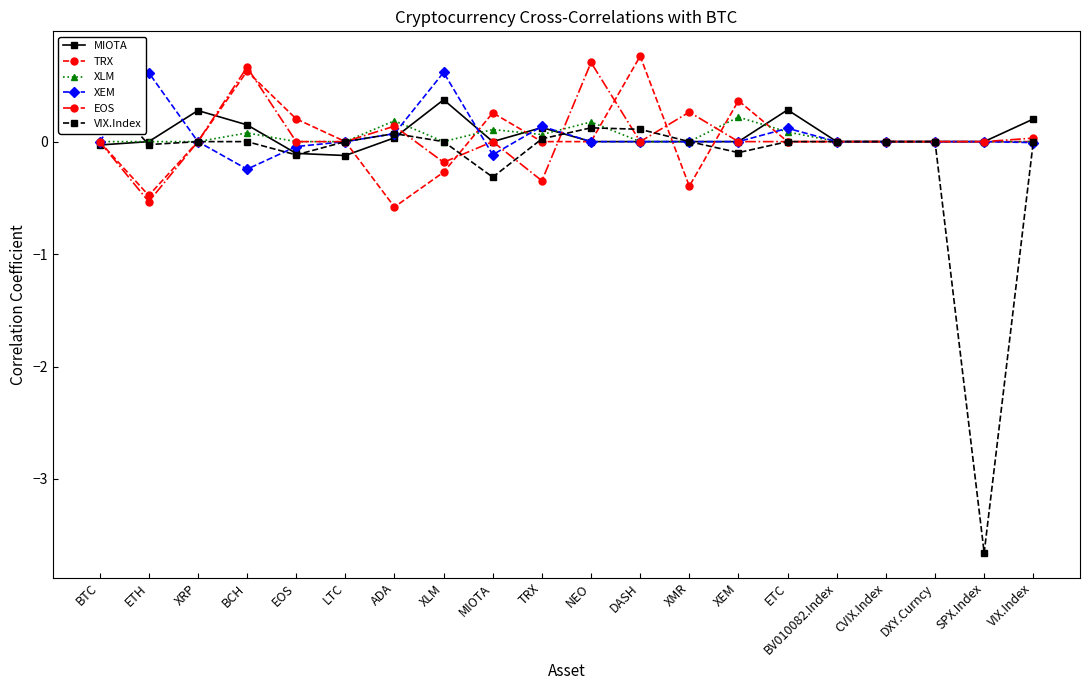

At how many categories does at least one series exceed 0?

15